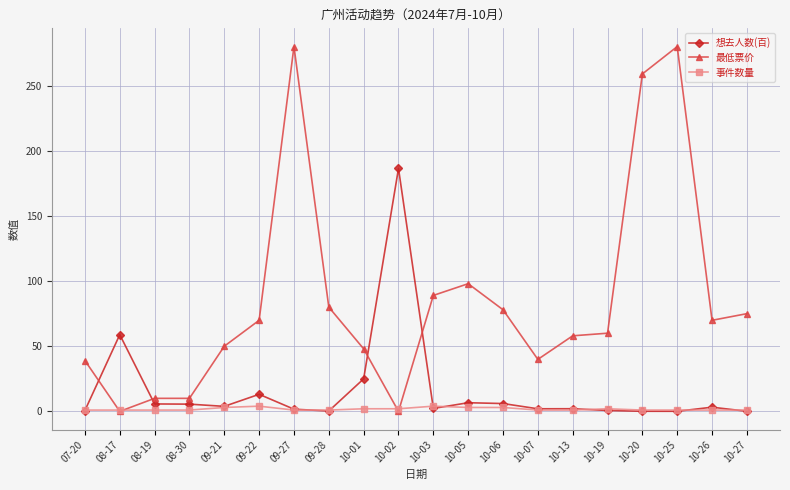

Rank the series by their average value, from highest to lowest.

最低票价, 想去人数(百), 事件数量